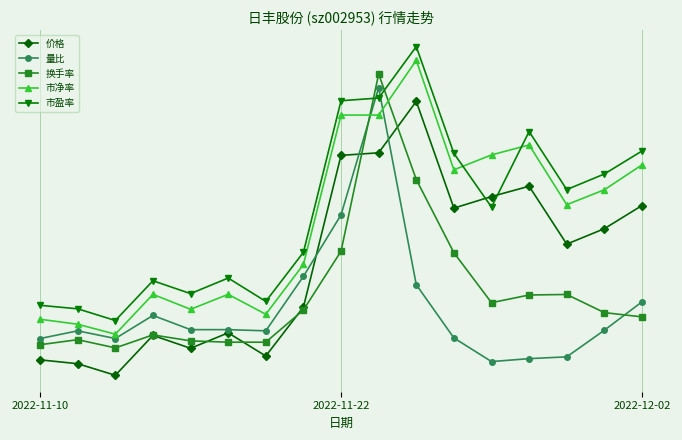

True or false: 换手率 has more than 0 interior local peaks.

True